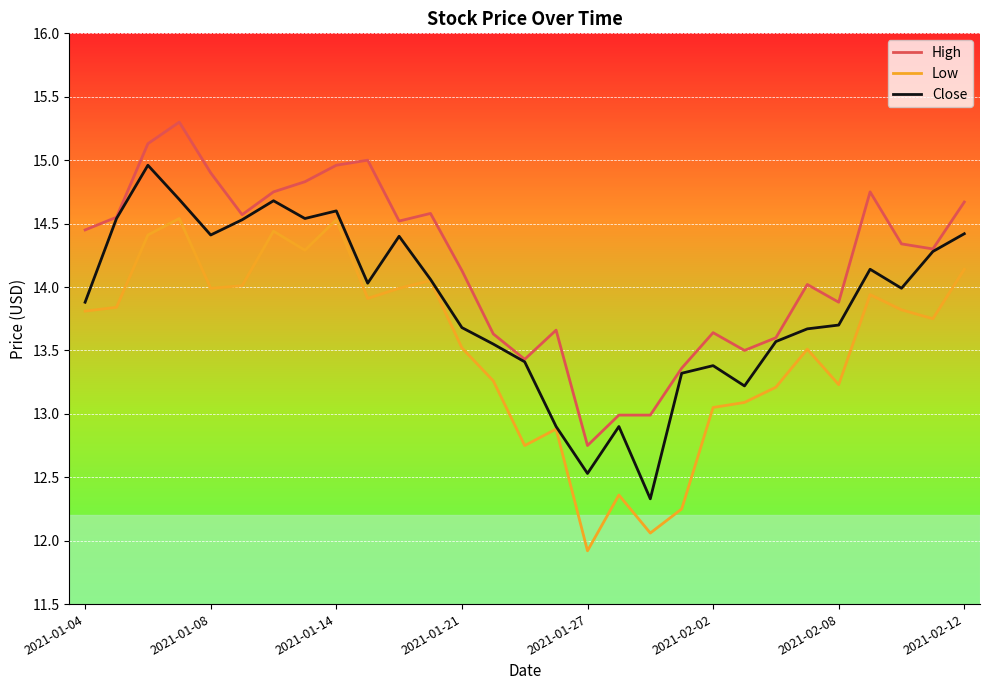

List the series in order of their overall mean, lowest first.

Low, Close, High